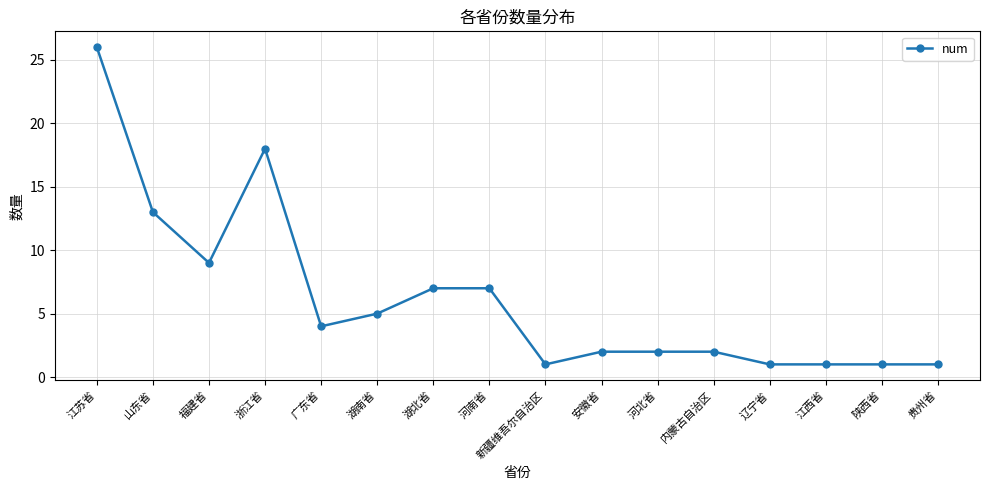

Reading right to left, what are all the values shown in this chart?

贵州省=1	陕西省=1	江西省=1	辽宁省=1	内蒙古自治区=2	河北省=2	安徽省=2	新疆维吾尔自治区=1	河南省=7	湖北省=7	湖南省=5	广东省=4	浙江省=18	福建省=9	山东省=13	江苏省=26